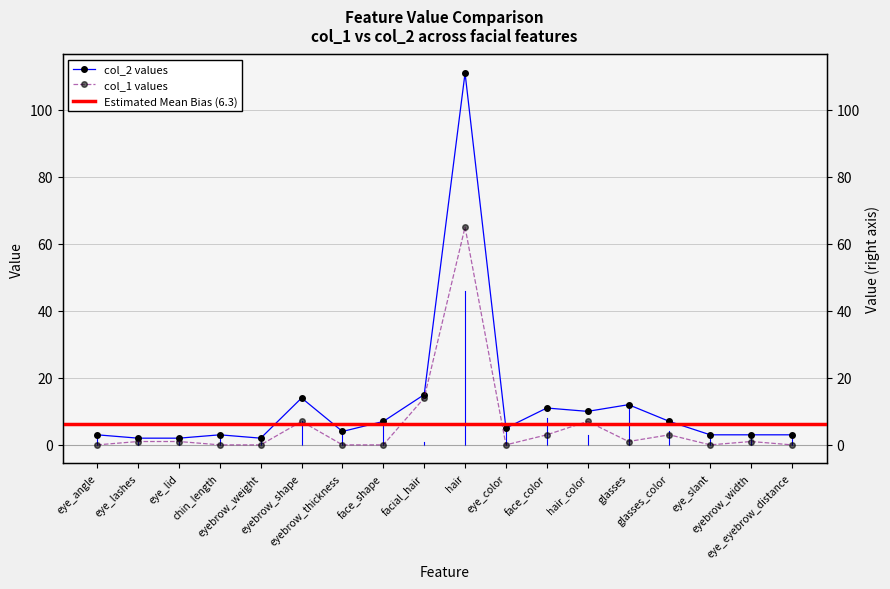

Reading left to right, extract all data points from this chart.

col_1: eye_angle=0	eye_lashes=1	eye_lid=1	chin_length=0	eyebrow_weight=0	eyebrow_shape=7	eyebrow_thickness=0	face_shape=0	facial_hair=14	hair=65	eye_color=0	face_color=3	hair_color=7	glasses=1	glasses_color=3	eye_slant=0	eyebrow_width=1	eye_eyebrow_distance=0
col_2: eye_angle=3	eye_lashes=2	eye_lid=2	chin_length=3	eyebrow_weight=2	eyebrow_shape=14	eyebrow_thickness=4	face_shape=7	facial_hair=15	hair=111	eye_color=5	face_color=11	hair_color=10	glasses=12	glasses_color=7	eye_slant=3	eyebrow_width=3	eye_eyebrow_distance=3